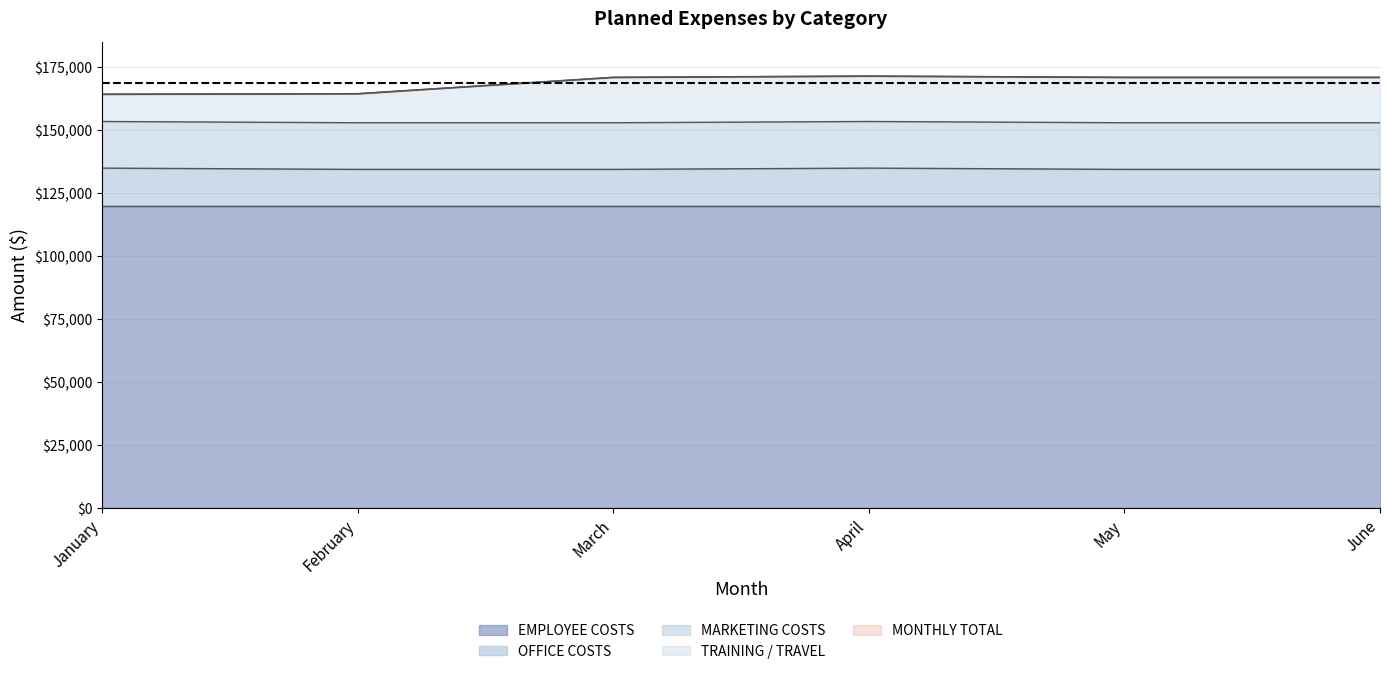

Is it true that MONTHLY TOTAL equals 171000 at May?

True